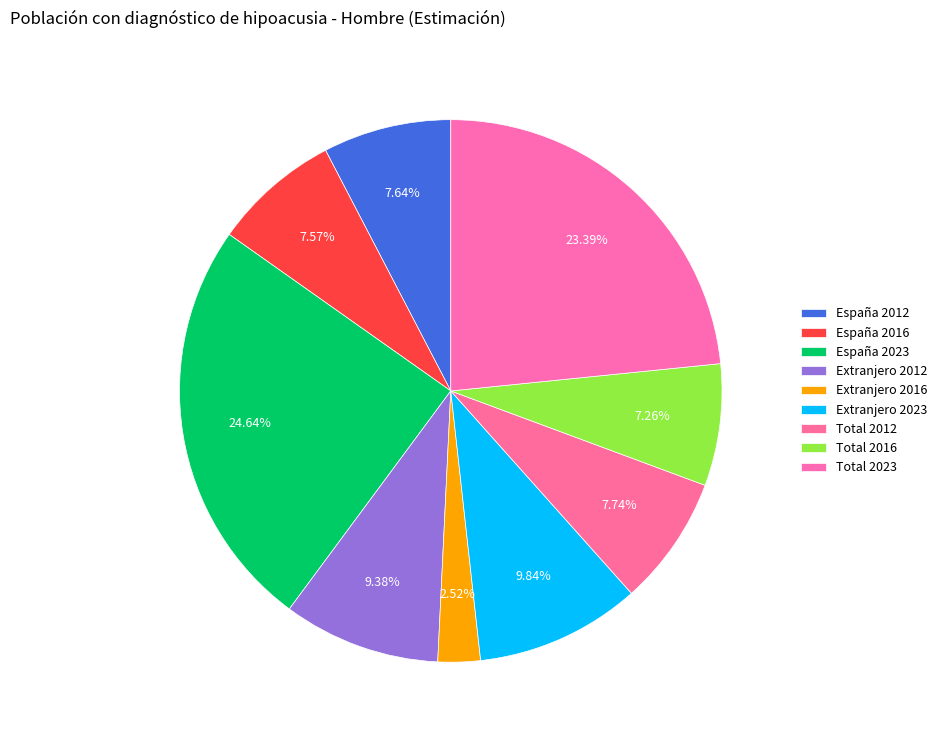

What percentage is the España 2023 slice, to the nearest percent?

25%